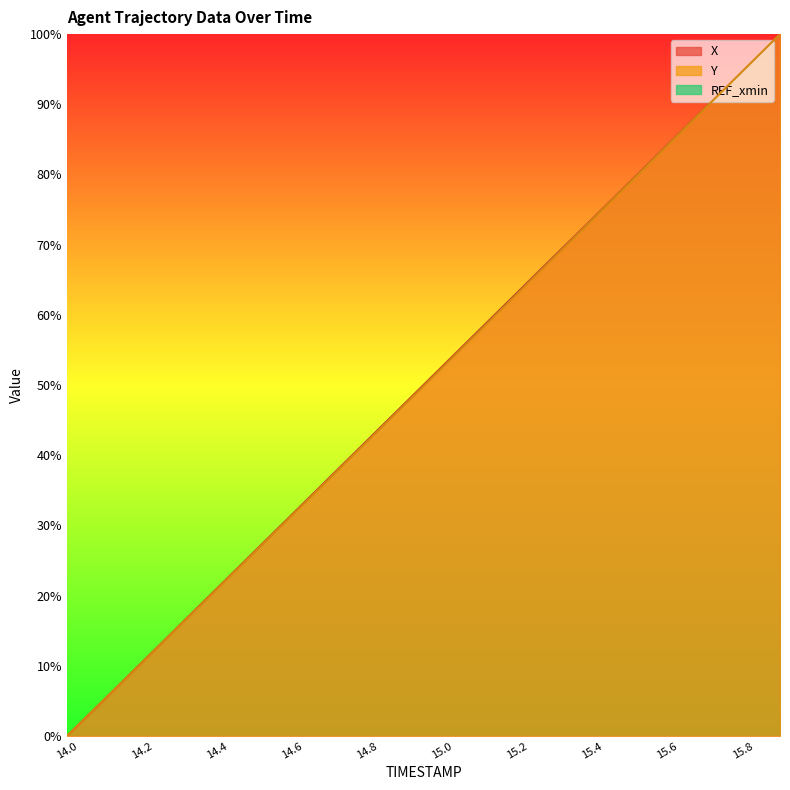

What is the difference between the second highest and second lowest values in the Y series?

89.5